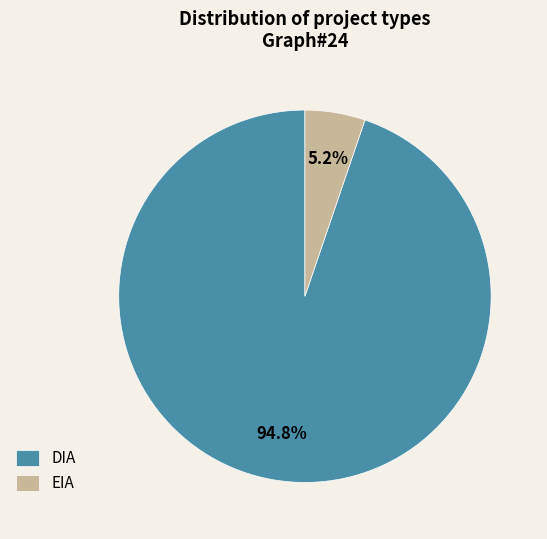

To the nearest percent, what percentage of the pie is EIA?

5%